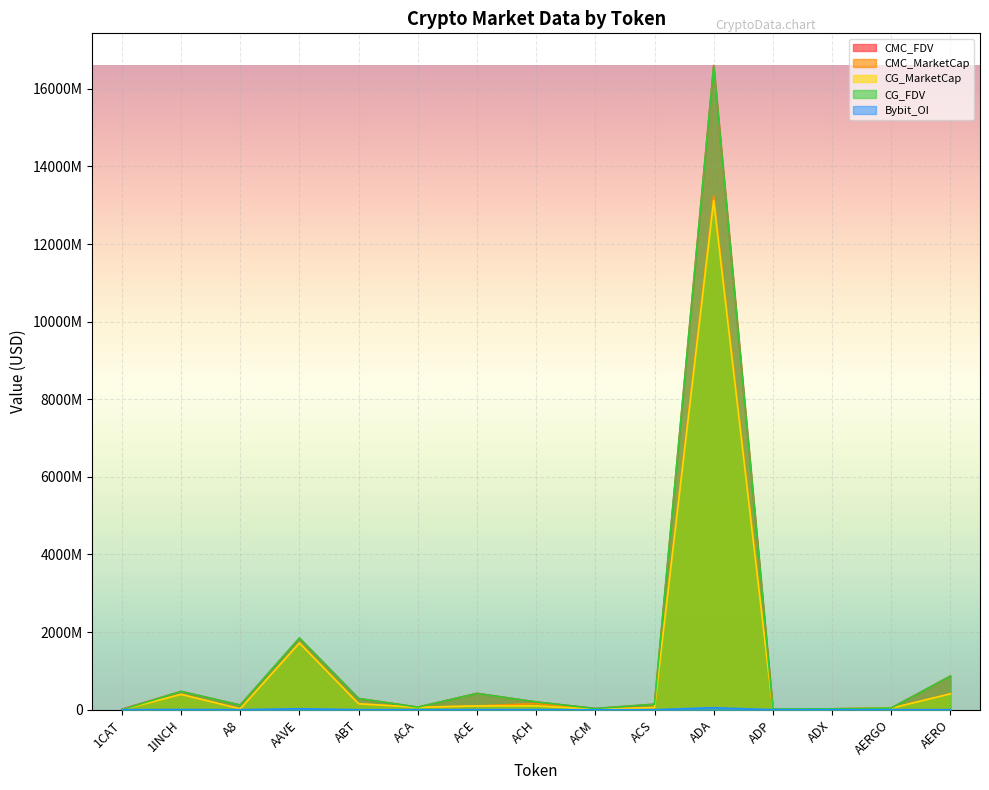

What is the label of the 4th point from the right?

ADP